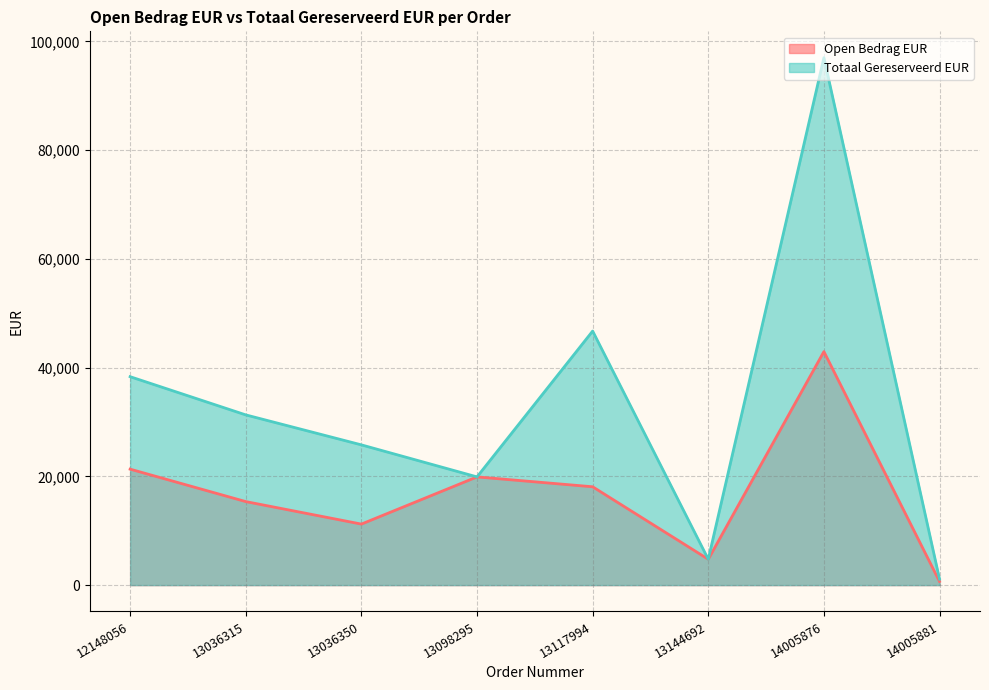

Does the chart have visible grid lines?

Yes